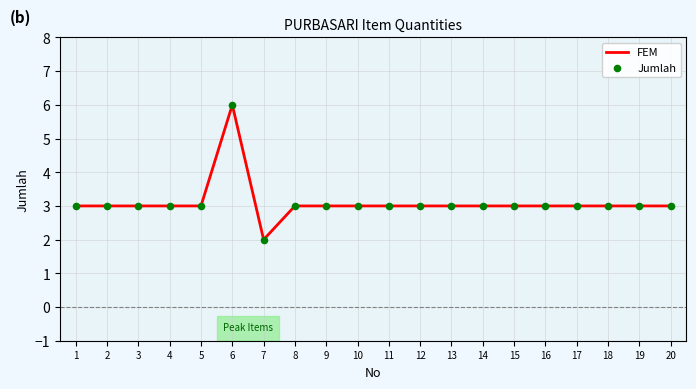

What is the ratio of the value at 9 to the value at 10?

1.0